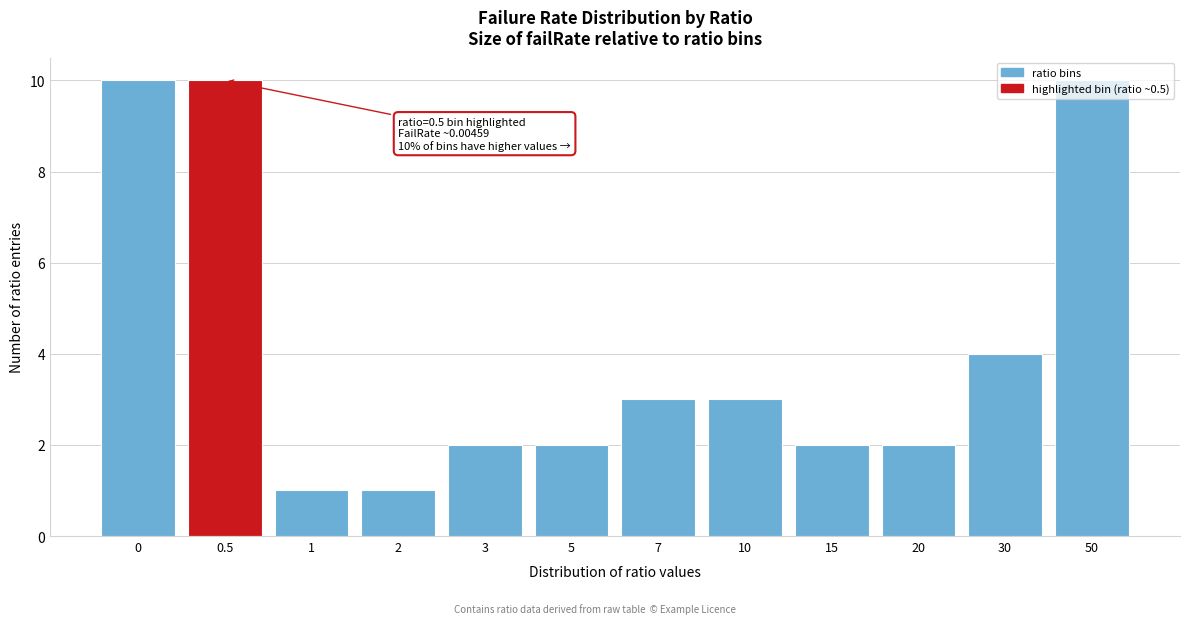

What position from the right is 0?

12